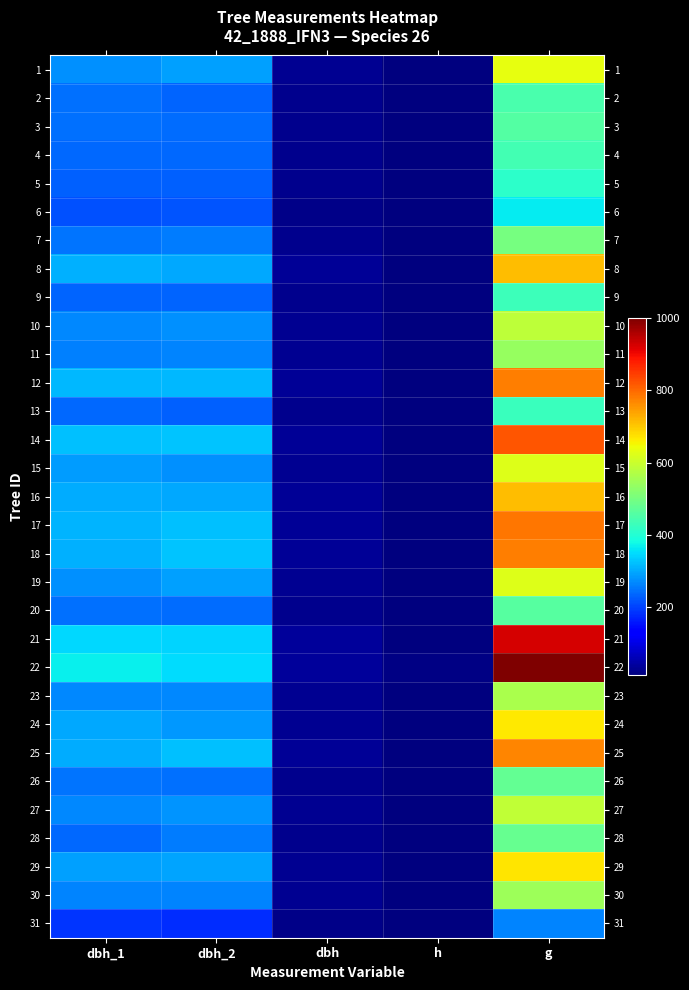

Between h and dbh, which is larger?

dbh